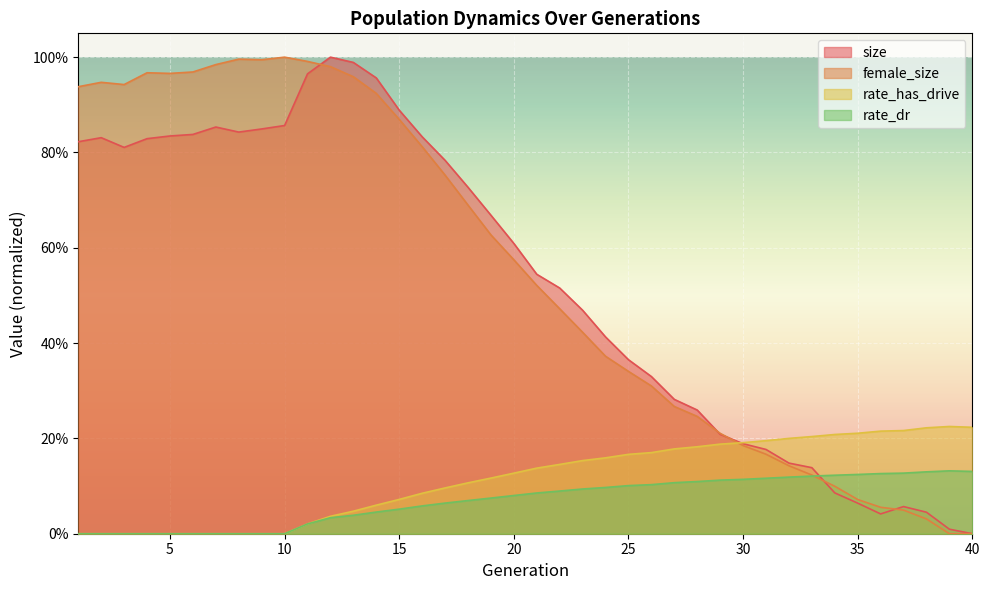

List the labels in order of female_size value, largest first.

10, 8, 9, 11, 7, 12, 6, 4, 5, 13, 2, 3, 1, 14, 15, 16, 17, 18, 19, 20, 21, 22, 23, 24, 25, 26, 27, 28, 29, 30, 31, 32, 33, 34, 35, 36, 37, 38, 40, 39